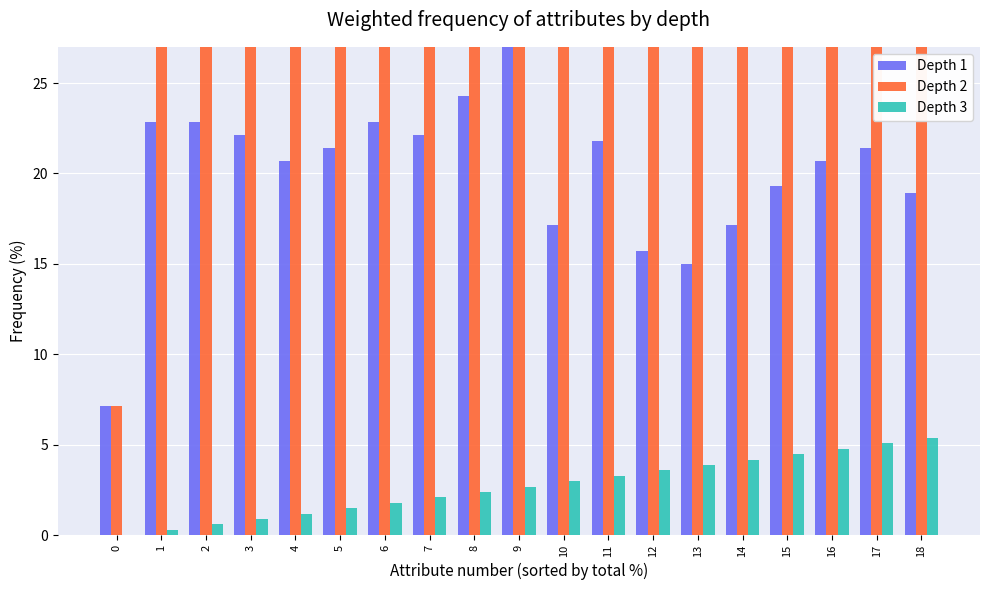

How many data points in Depth 2 are above 35?

10